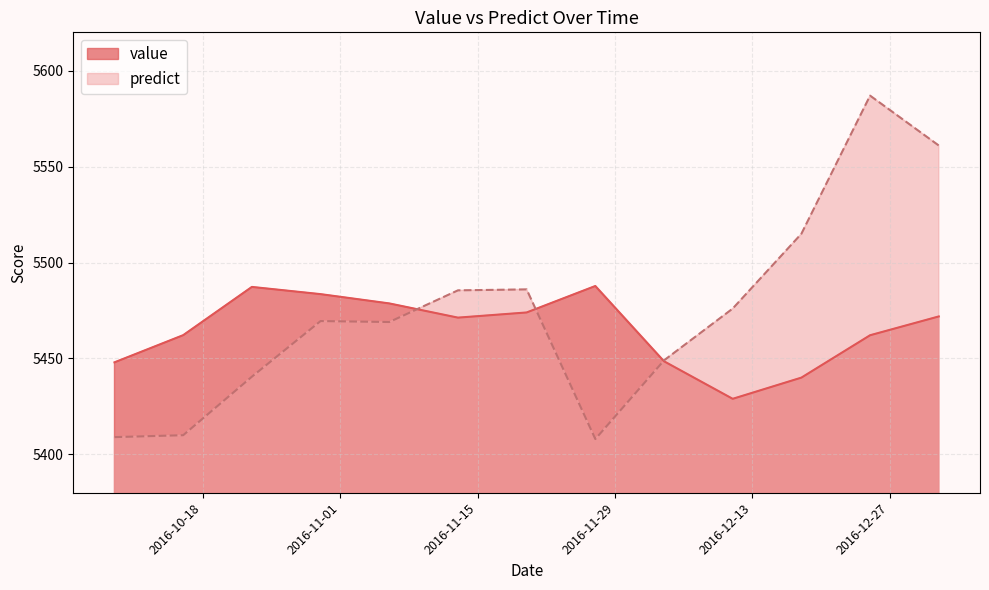

At which category is the sum across all series the highest?

2016-12-25